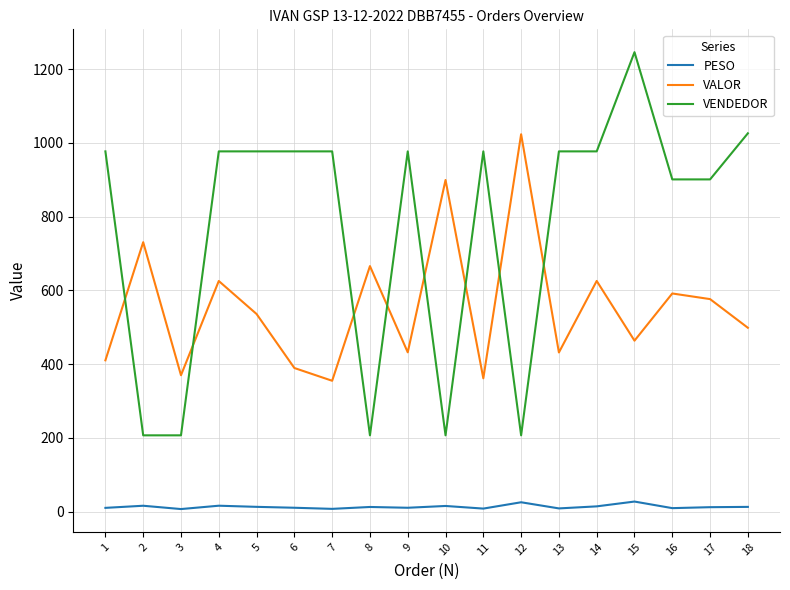

The value of VALOR at 11 is 361.6. True or false?

True